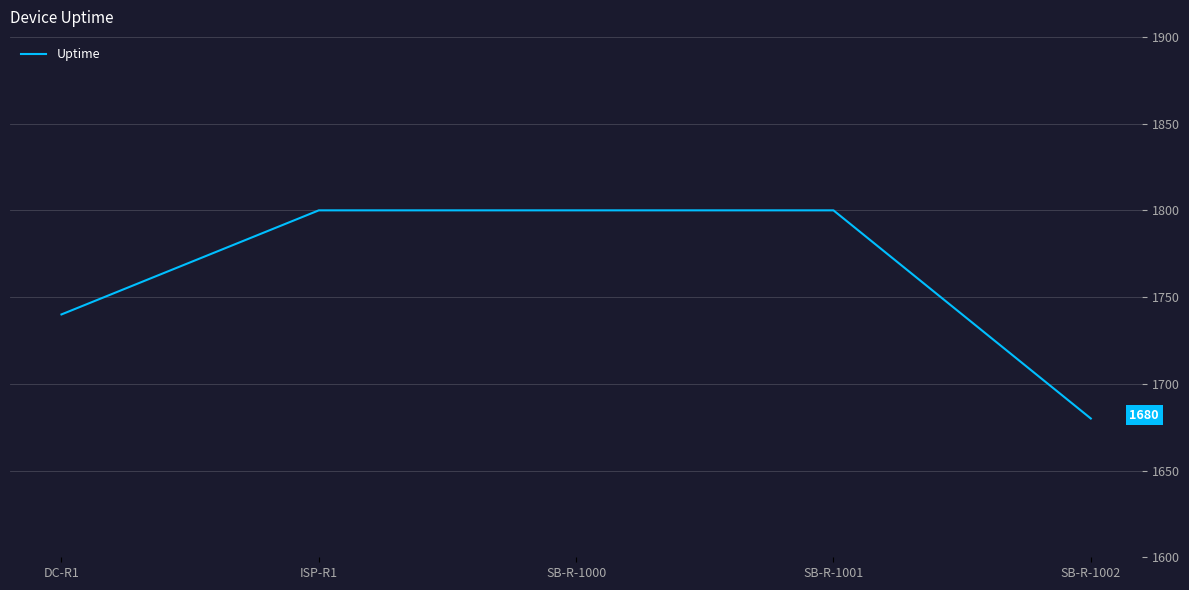

Is it true that the value at SB-R-1001 is 1800?

True